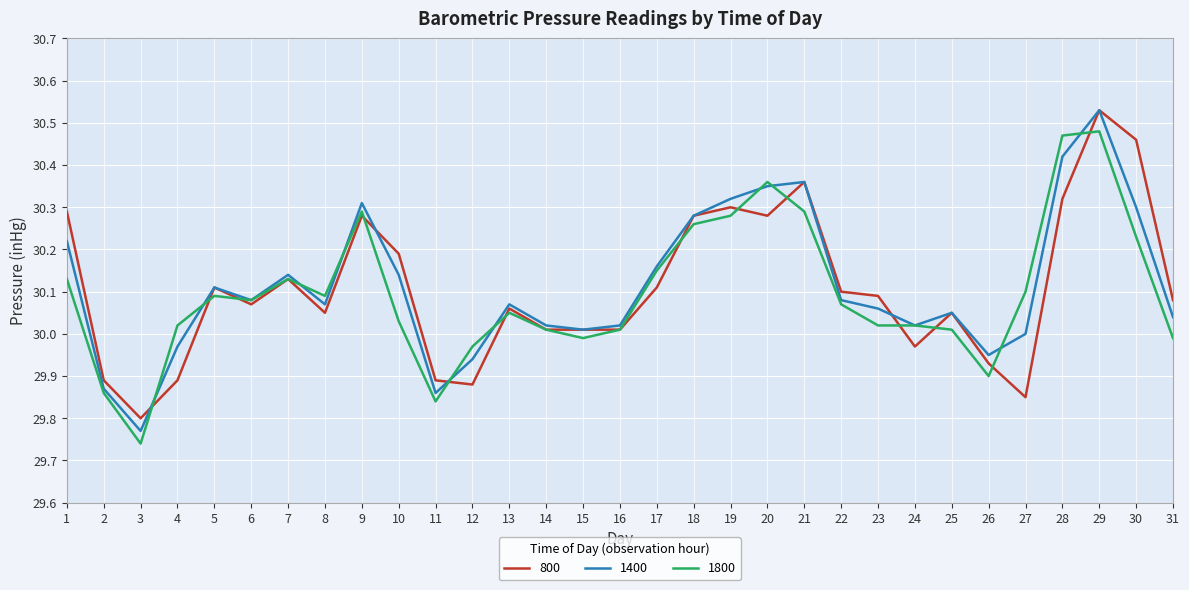

Which category has the highest value in the 800 series?

29